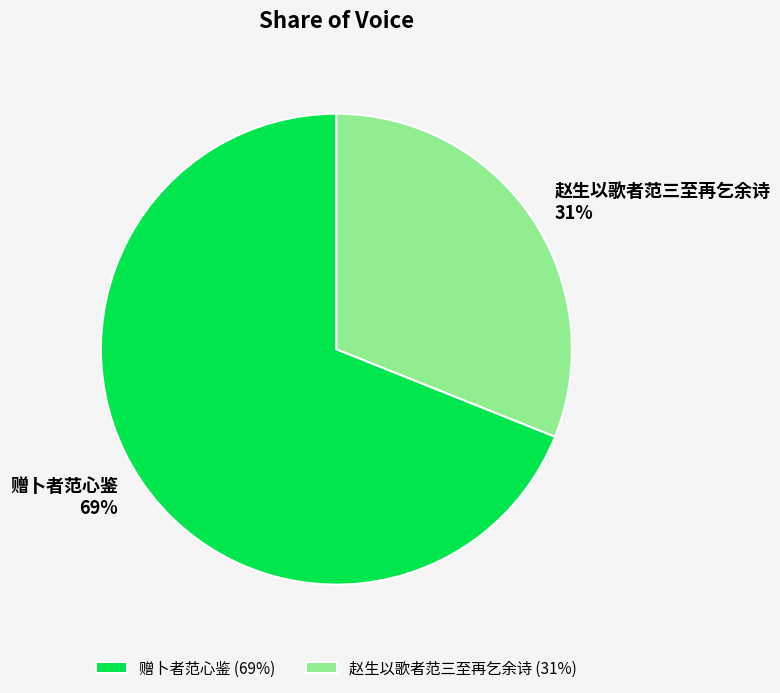

How many slices are in this pie chart?

2